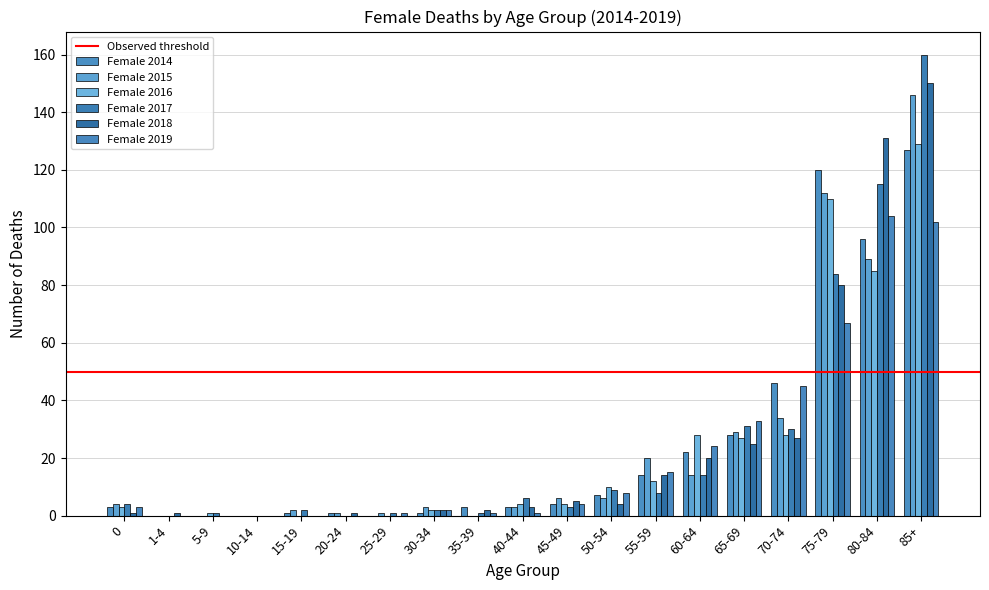

At 45-49, list the series in order from smallest to largest.

Female 2017, Female 2014, Female 2016, Female 2019, Female 2018, Female 2015